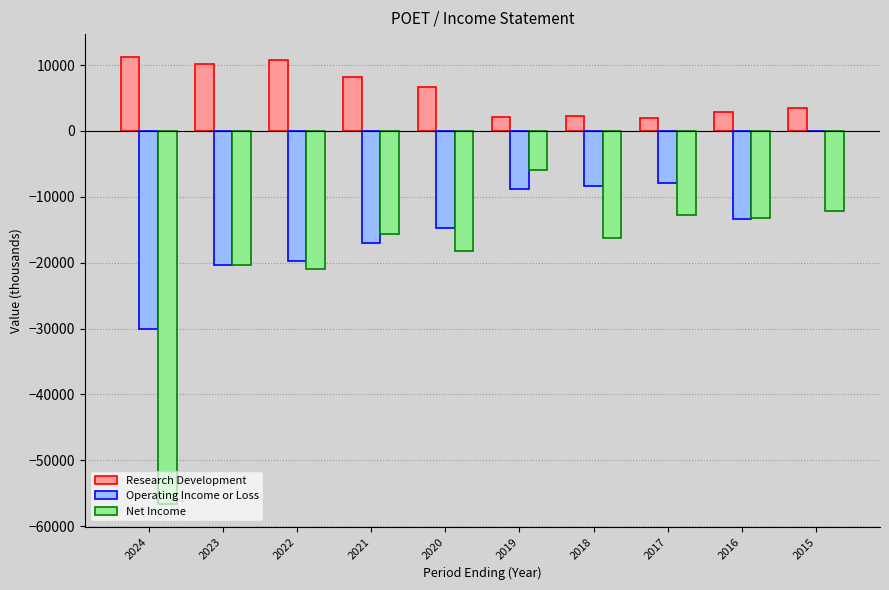

Which series has the largest total across all categories?

Research Development